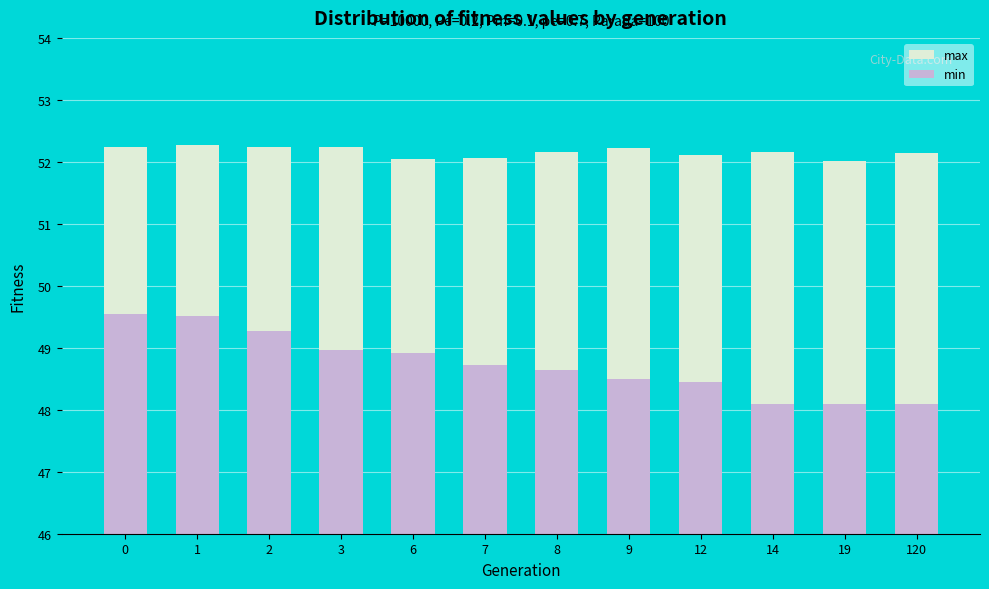

How many bars are there in total?

24